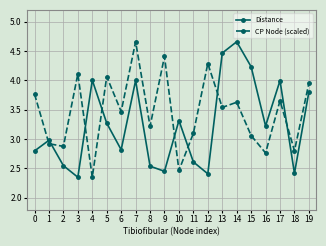

At which category does Distance reach its first local valley?

3